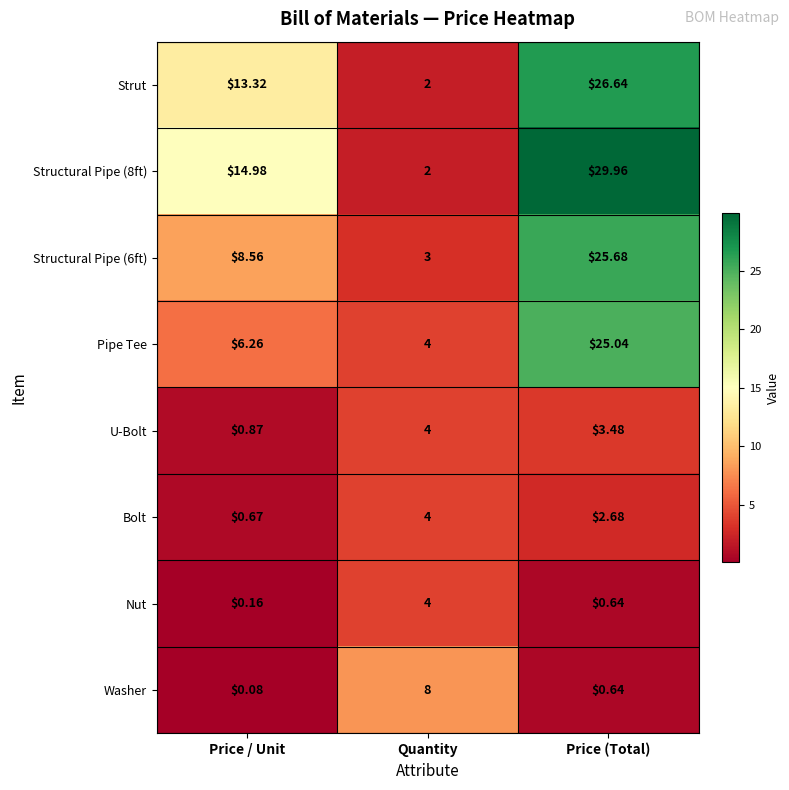

At how many categories does at least one series exceed 26?

1